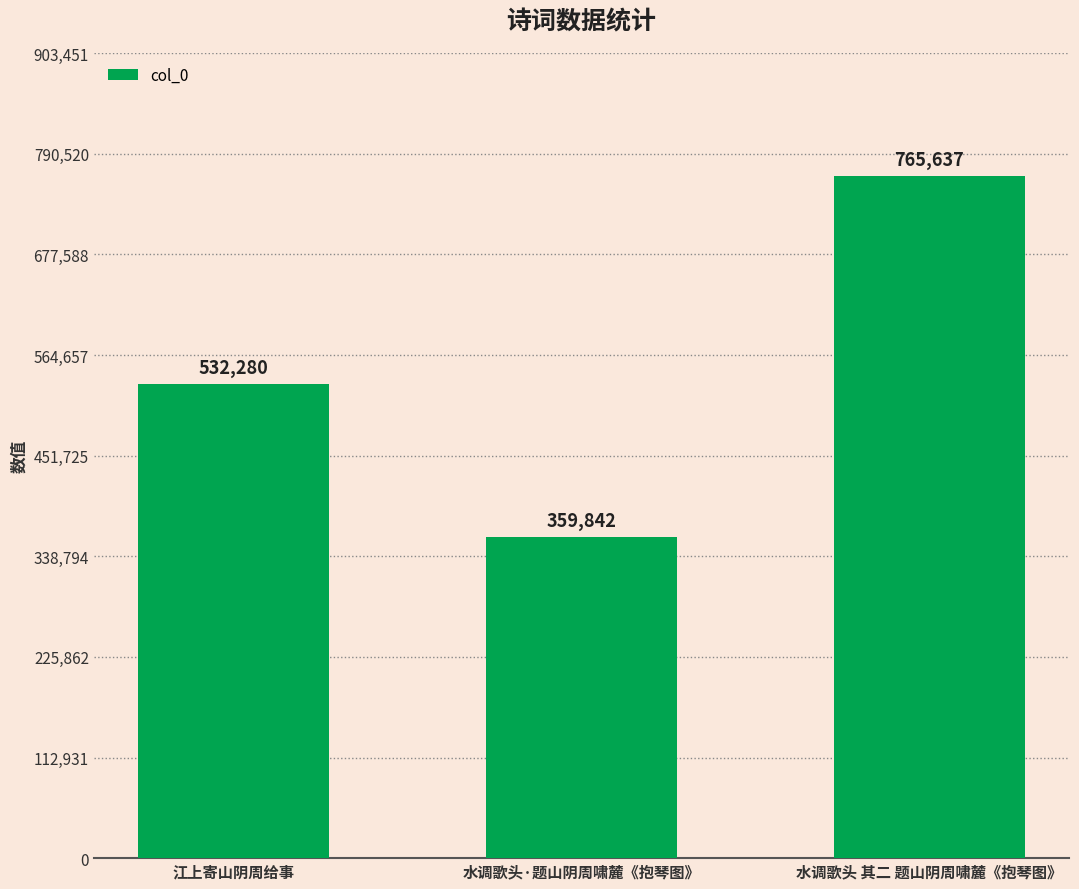

Reading left to right, list all the values displayed in this chart.

532280	359842	765637